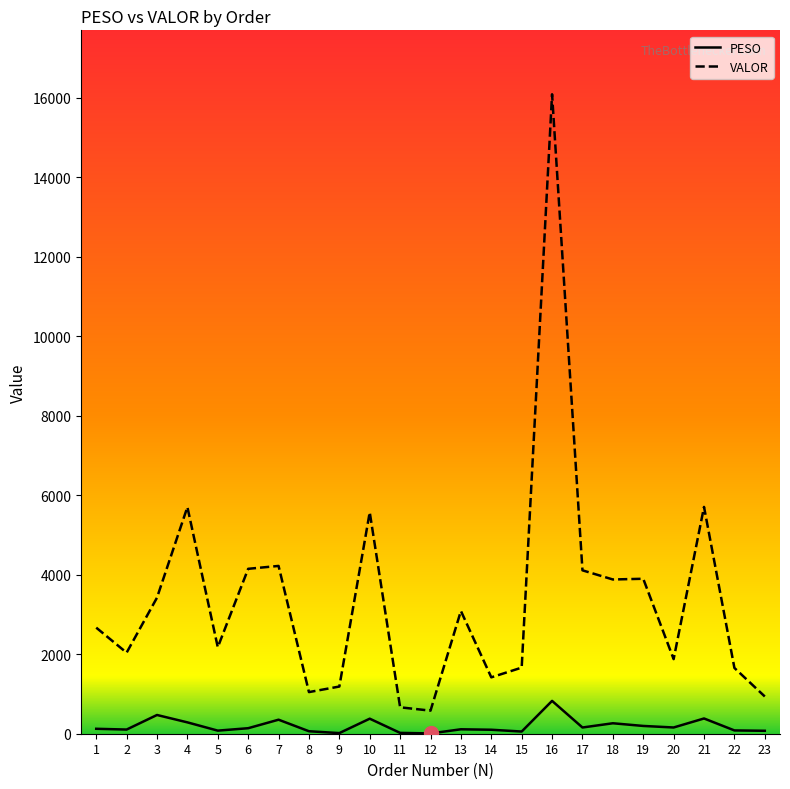

Which has a higher value, 18 or 14?

18